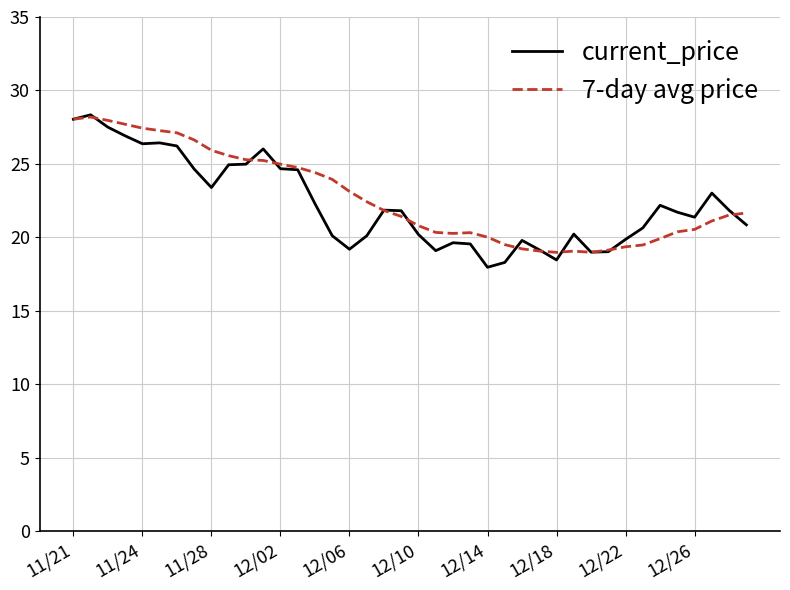

Which series has the largest range (max minus min)?

current_price